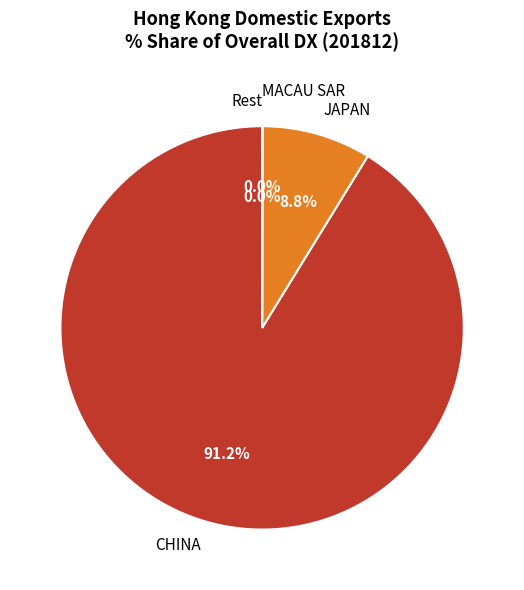

To the nearest percent, what is the difference between the largest and smallest slice percentages?

91%